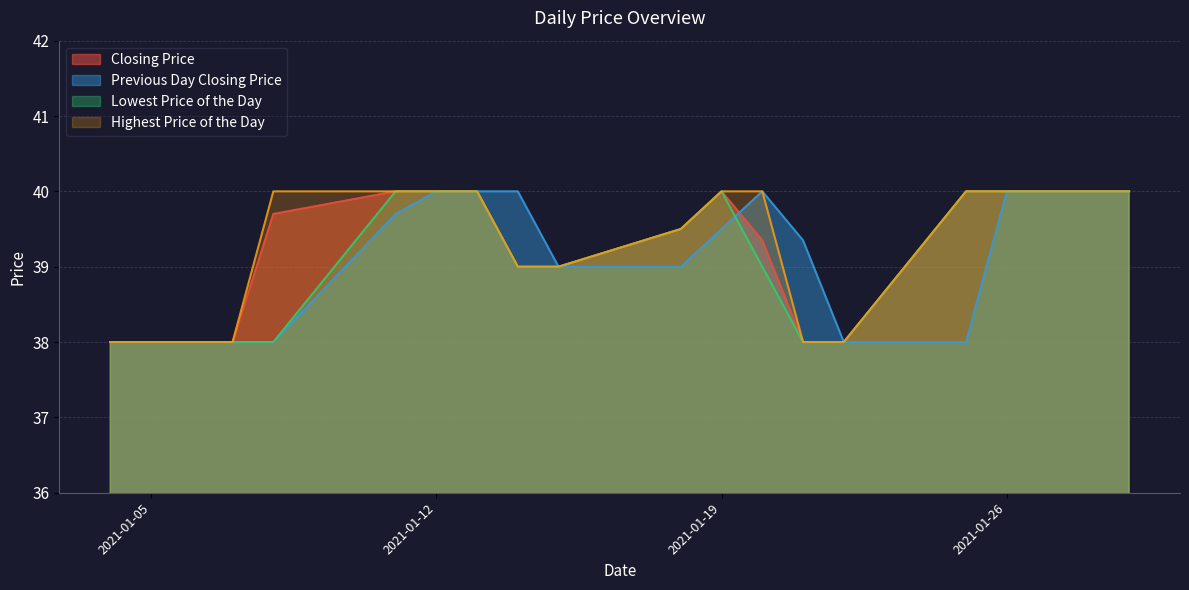

Which series has the widest spread of values?

Closing Price